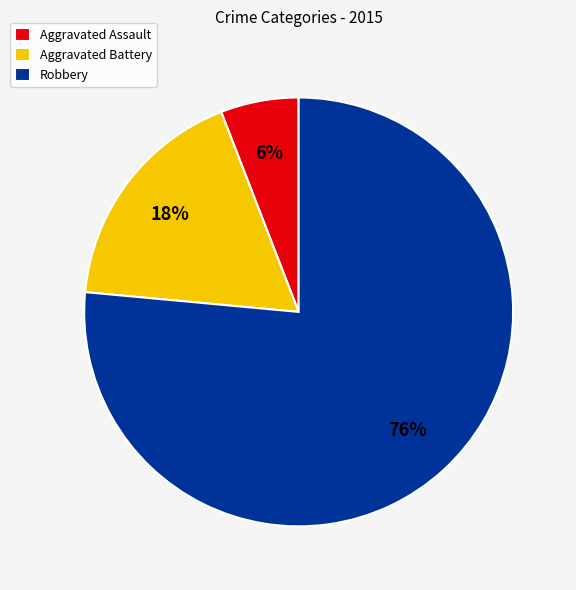

Is the sum of Robbery and Aggravated Battery greater than half?

Yes